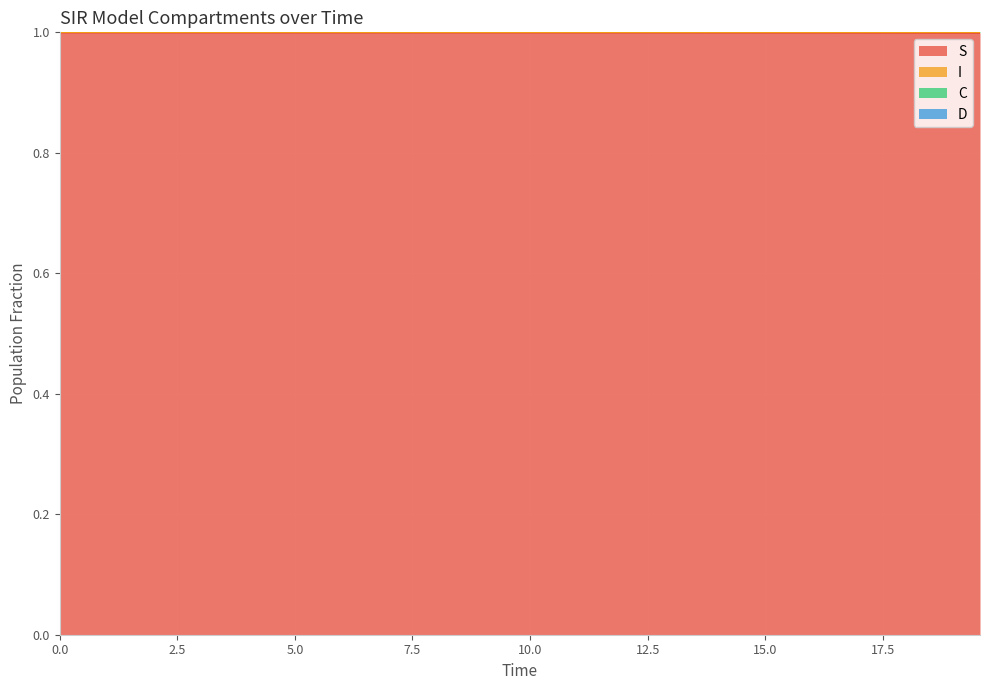

The S series shows 1.5 at 7.5. True or false?

False